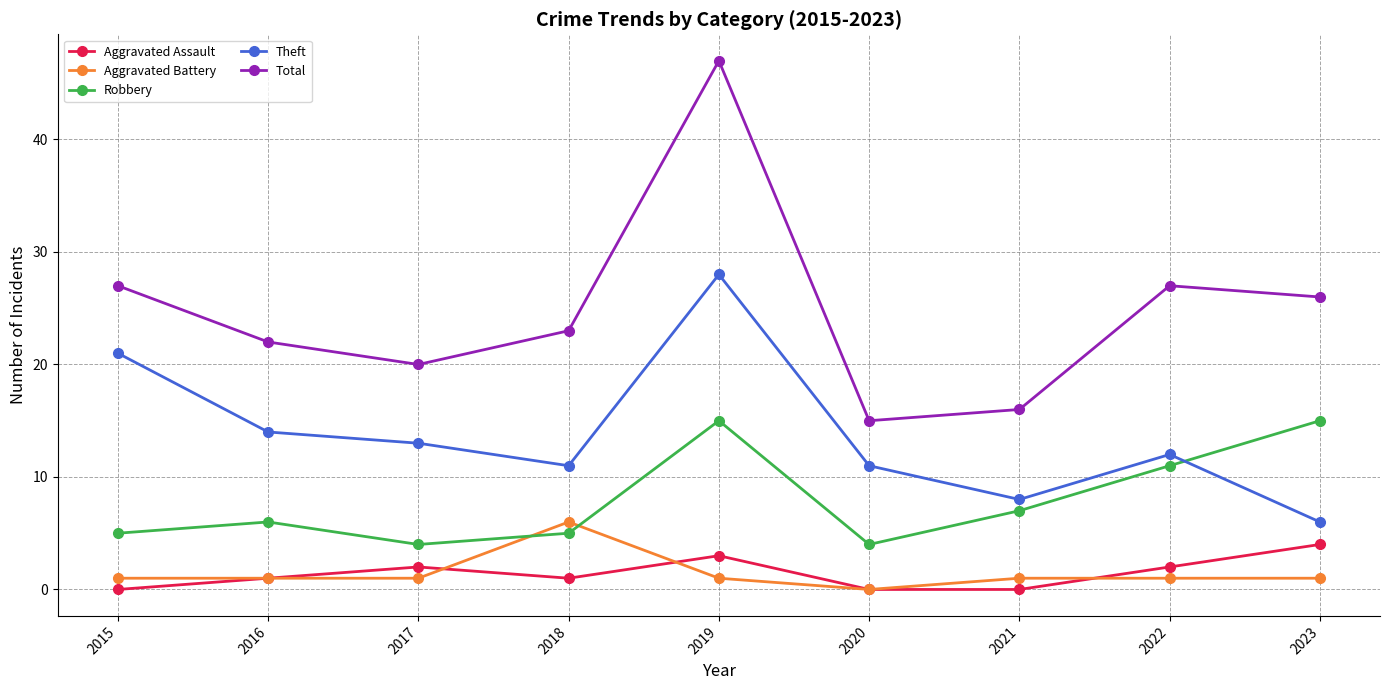

Reading left to right, transcribe all the data shown in this chart.

Aggravated Assault: 2015=0	2016=1	2017=2	2018=1	2019=3	2020=0	2021=0	2022=2	2023=4
Aggravated Battery: 2015=1	2016=1	2017=1	2018=6	2019=1	2020=0	2021=1	2022=1	2023=1
Robbery: 2015=5	2016=6	2017=4	2018=5	2019=15	2020=4	2021=7	2022=11	2023=15
Theft: 2015=21	2016=14	2017=13	2018=11	2019=28	2020=11	2021=8	2022=12	2023=6
Total: 2015=27	2016=22	2017=20	2018=23	2019=47	2020=15	2021=16	2022=27	2023=26